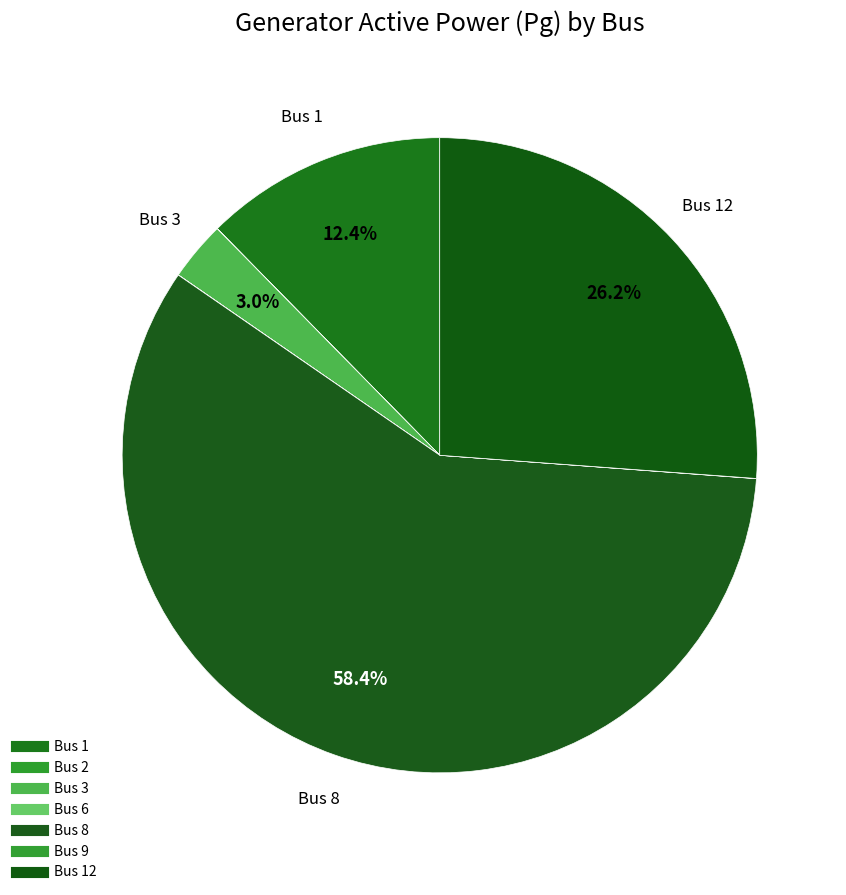

To the nearest percent, what is the difference between the largest and smallest slice percentages?

58%